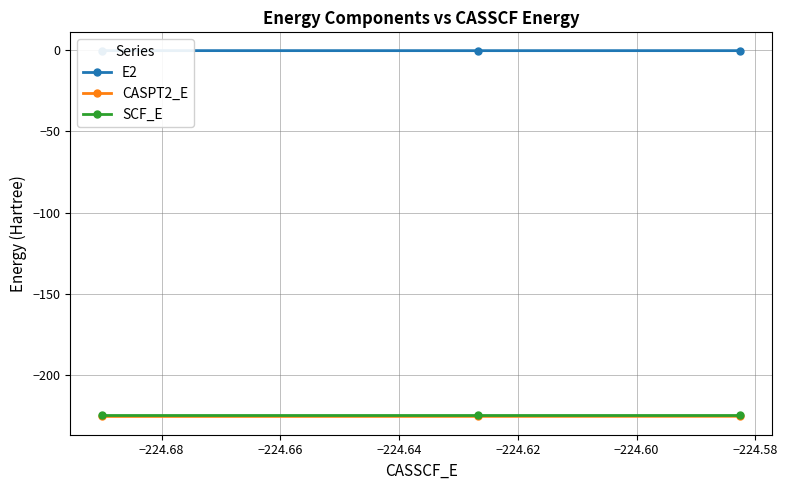

What is the value of the CASPT2_E point at the 3rd from the left?

-225.2